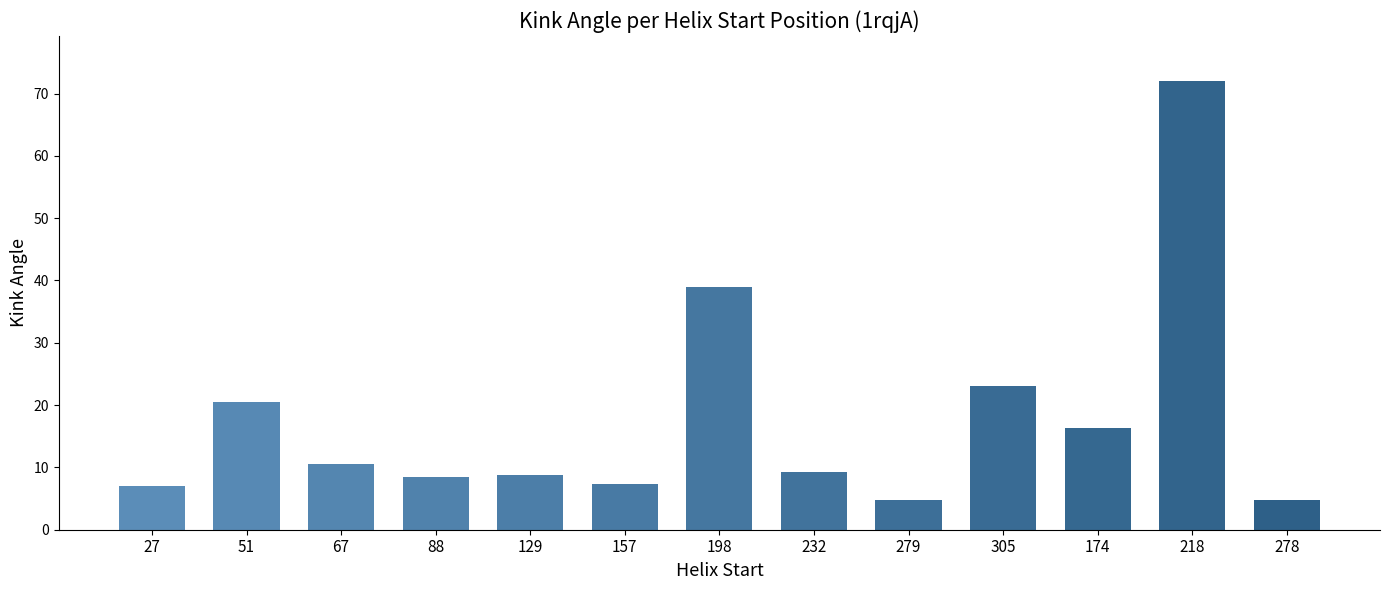

What is the sum of all values?

231.6